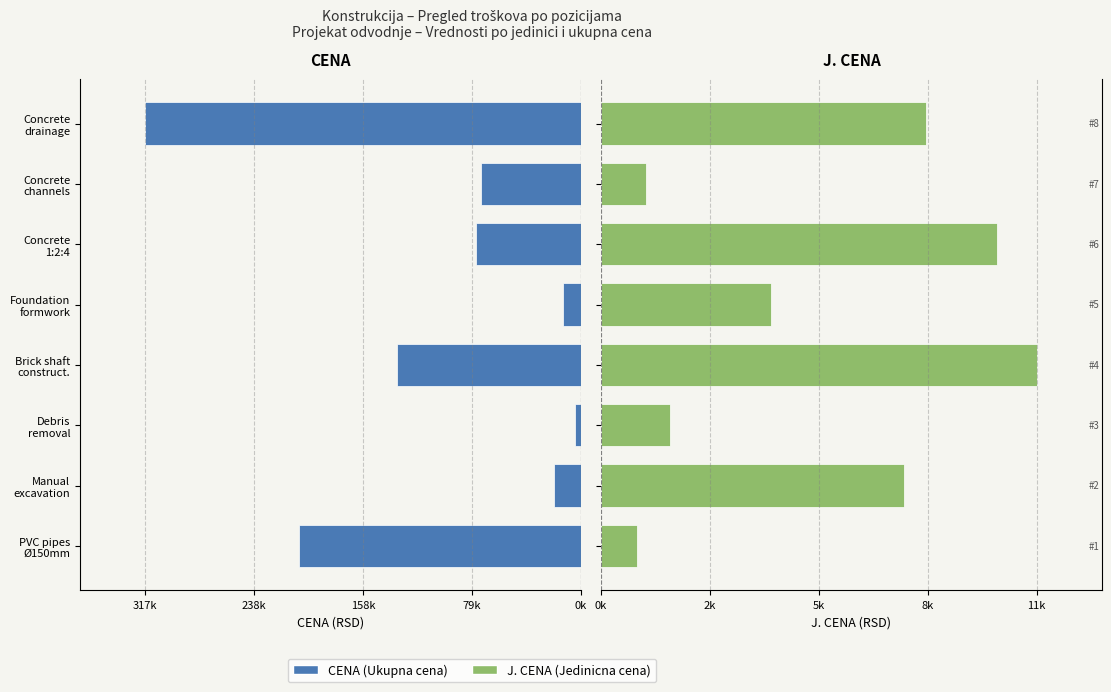

Reading left to right, transcribe all the data shown in this chart.

CENA: -205578.4	-19459.2	-4406.2	-134438.4	-13105.7	-76332.3	-72727.6	-317703.8
J. CENA: 934.5	7783.7	1762.5	11203.2	4368.6	10177.6	1154.4	8360.6